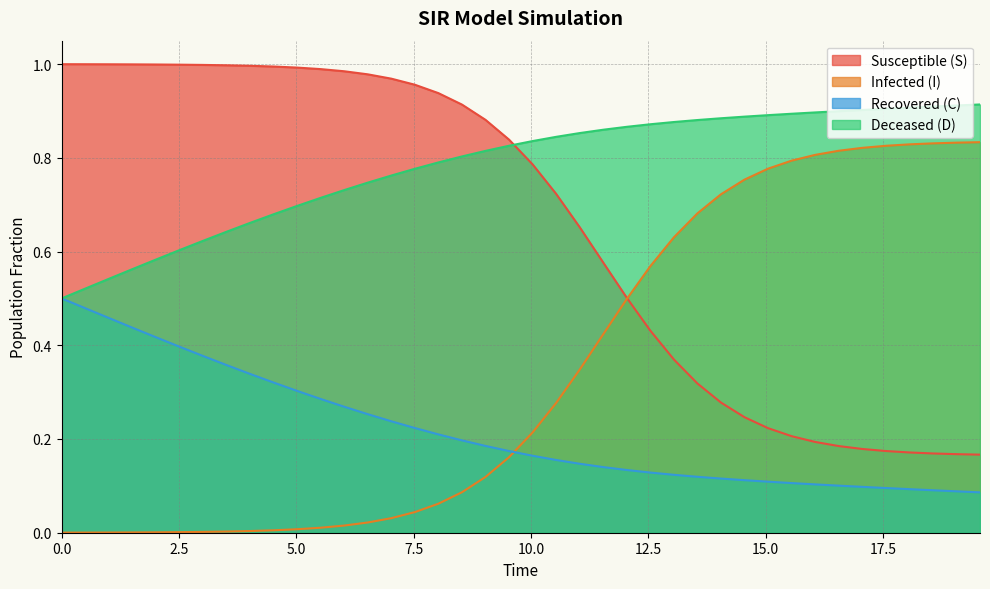

True or false: Recovered (C) and Susceptible (S) cross at least once.

False